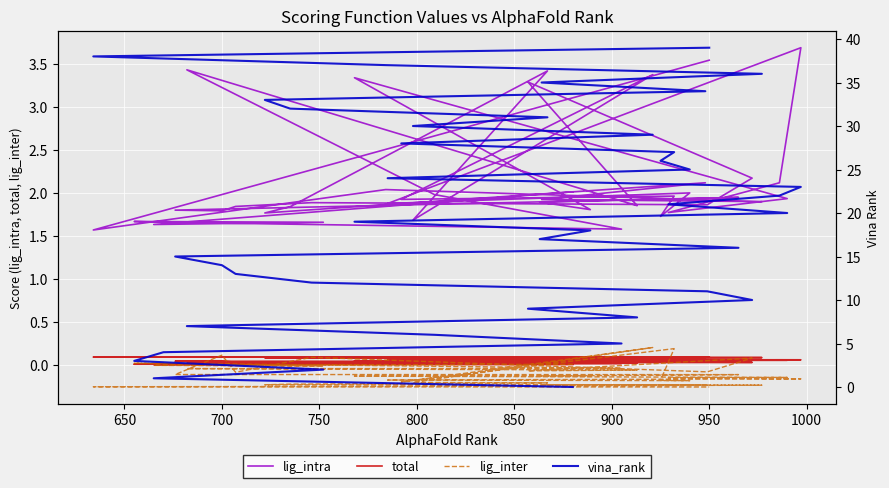

What is the minimum value for lig_inter?

-0.3